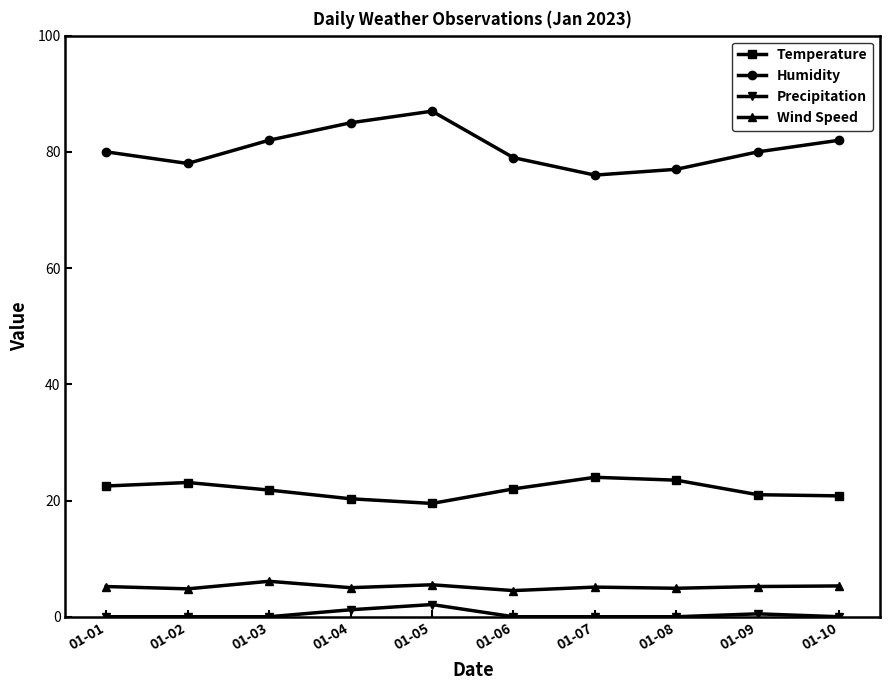

How many categories are shown in the chart?

10